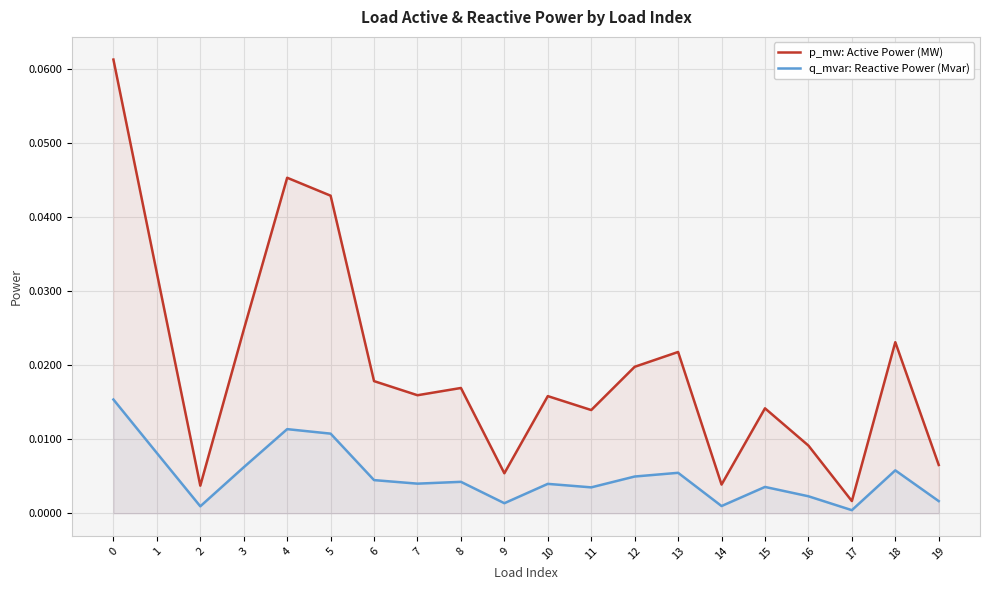

At 13, list the series in order from smallest to largest.

q_mvar: Reactive Power (Mvar), p_mw: Active Power (MW)